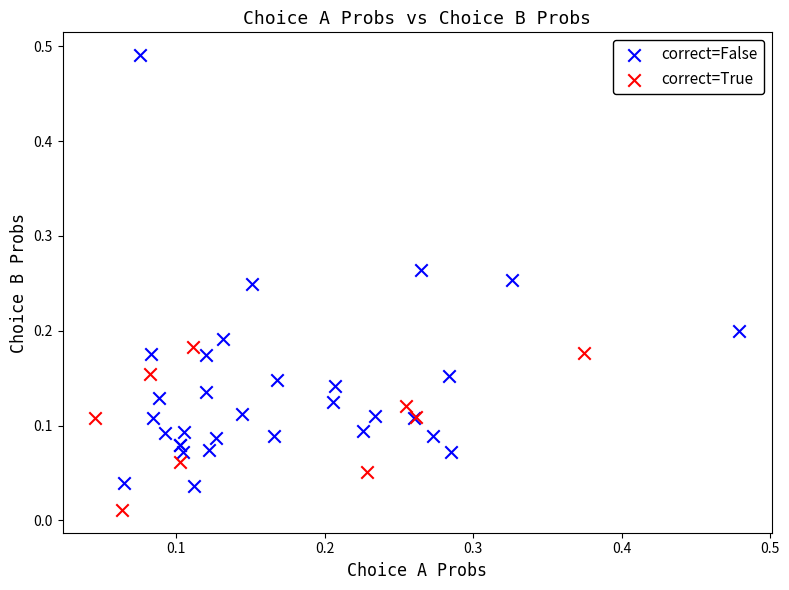

Which series contains the highest Y value?

correct=False